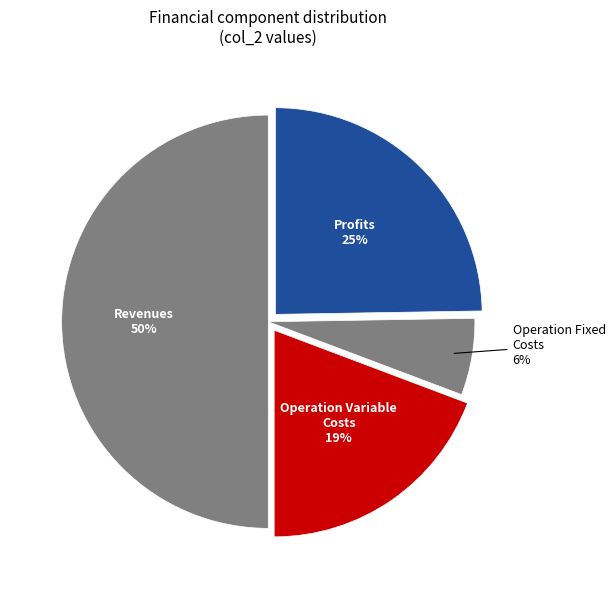

How many segments does this pie chart have?

4